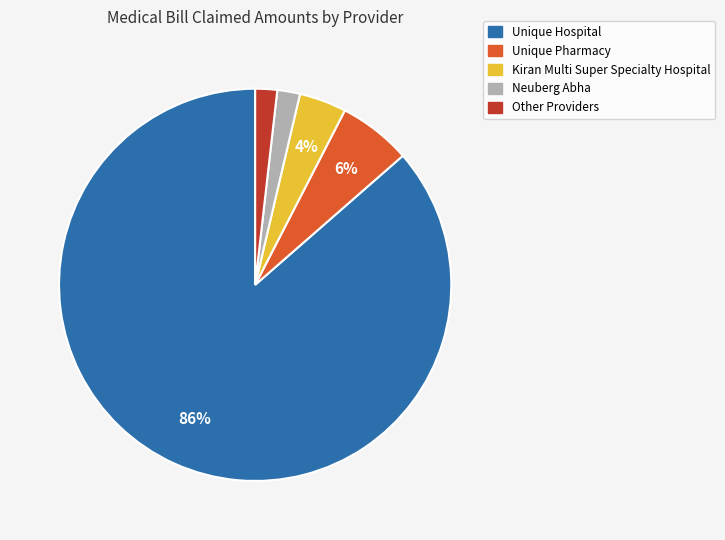

To the nearest percent, what is the average slice percentage?

20%